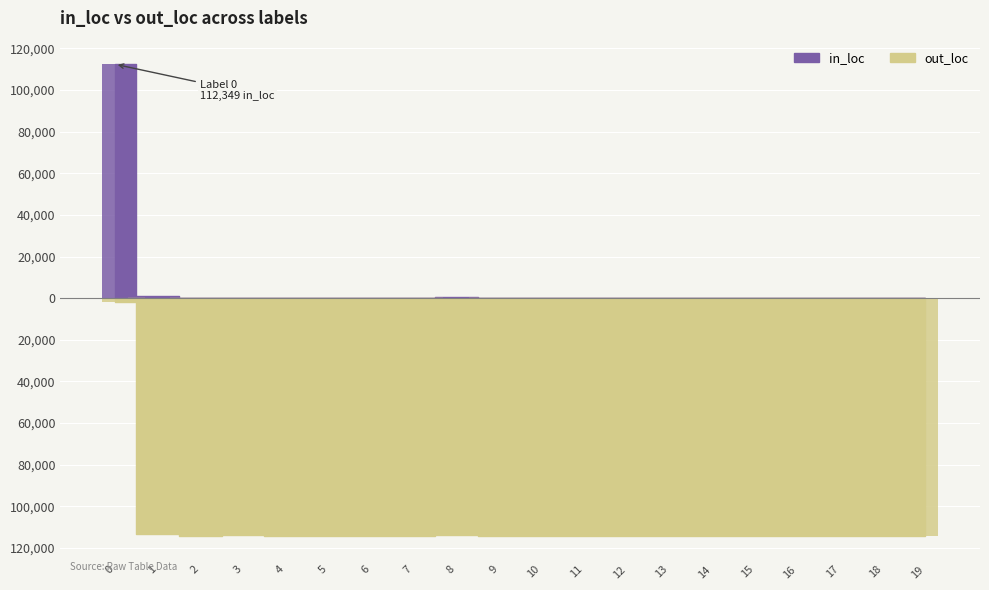

What is the value of the out_loc bar at the 18th from the left?

-114117